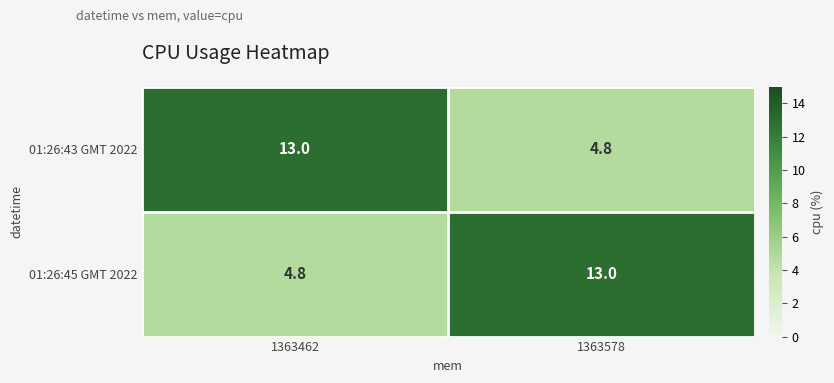

Is it true that 01:26:43 GMT 2022 equals 4.8 at 1363578?

True